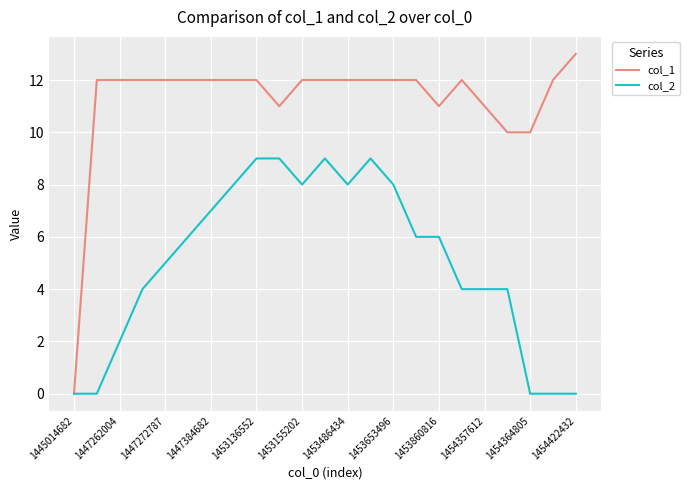

What is the highest value of the col_1 series?

13